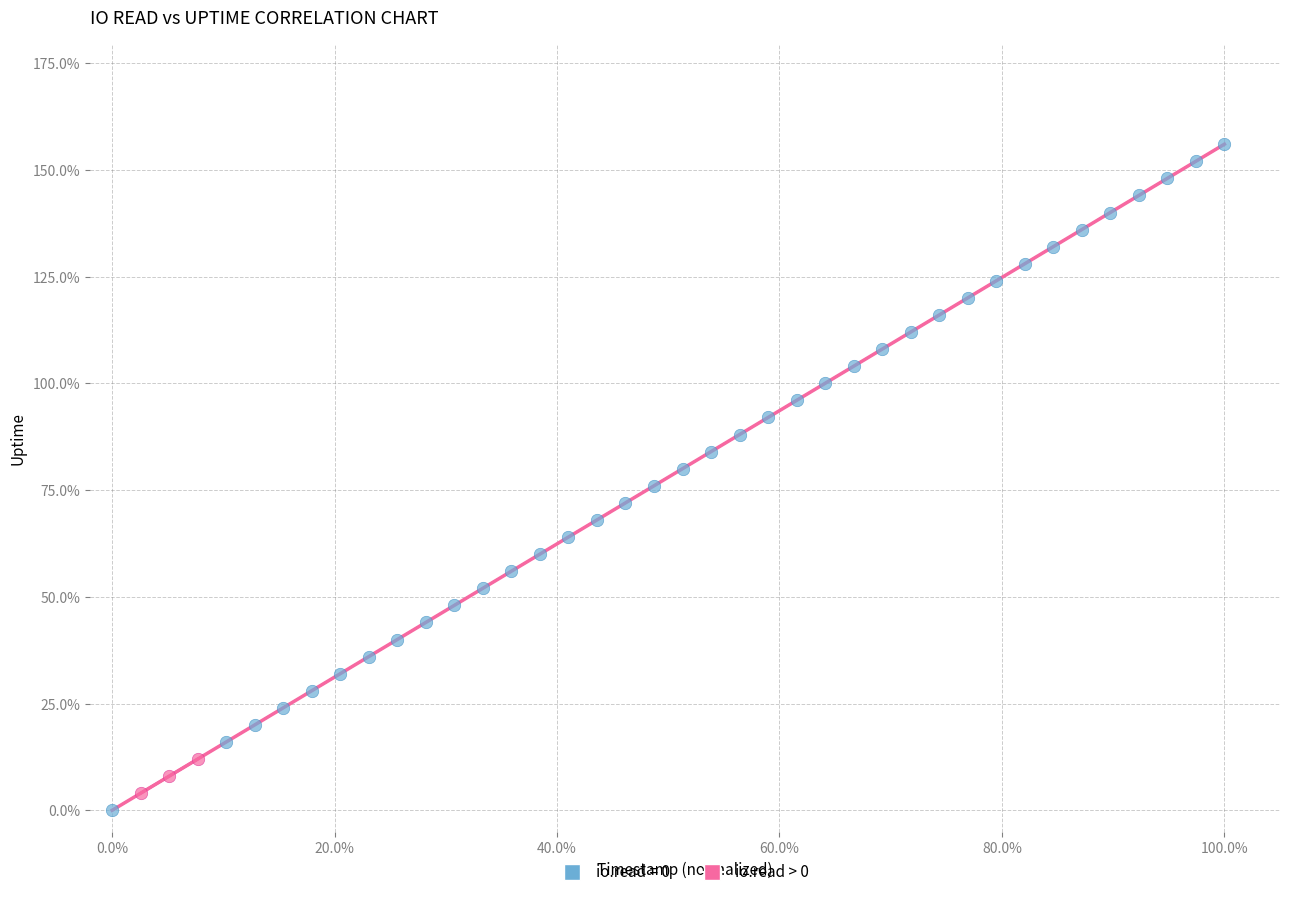

Which series has the largest Y range (max minus min)?

io.read = 0